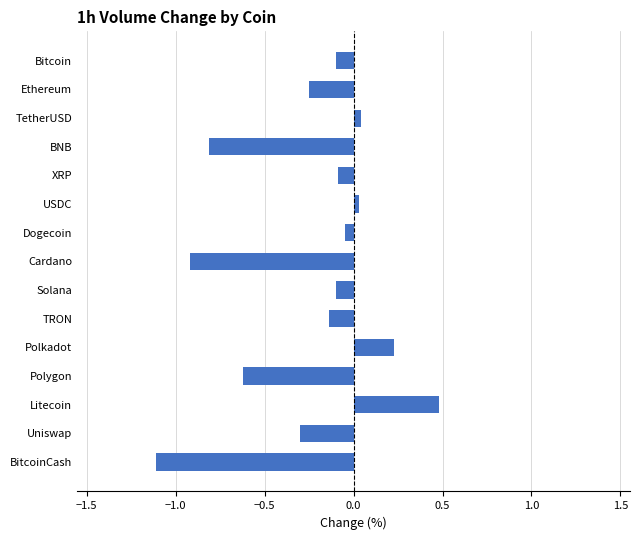

What position from the bottom is Polkadot?

5